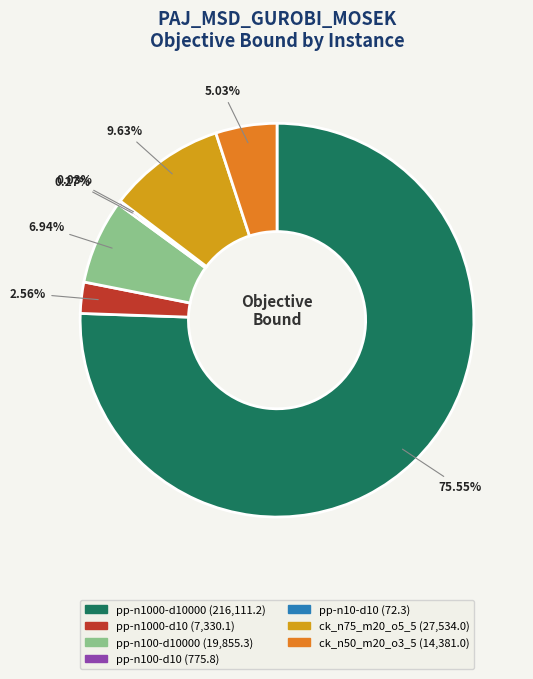

Is there a majority slice in this chart?

Yes